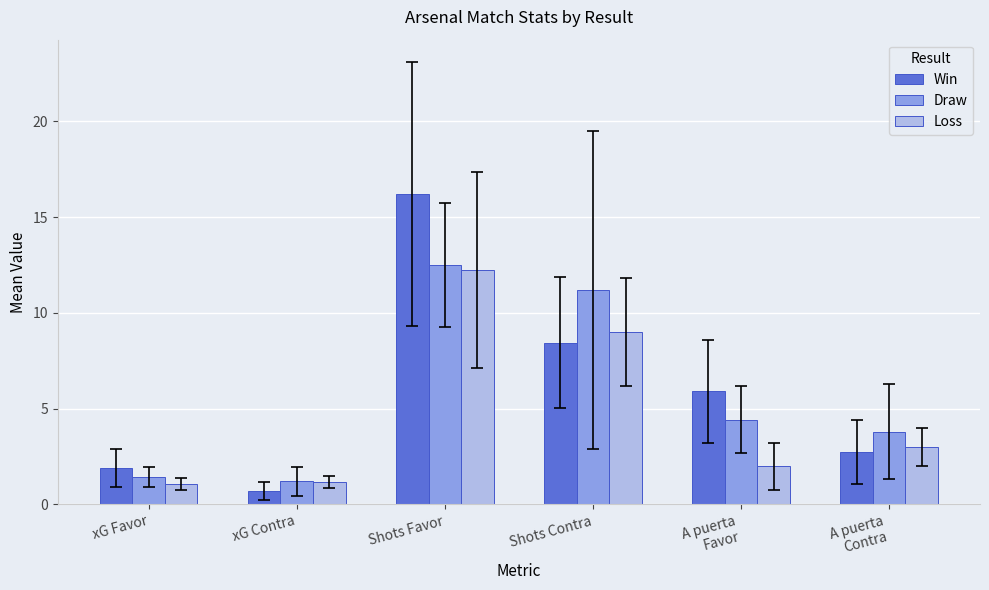

How many groups of bars are there?

6